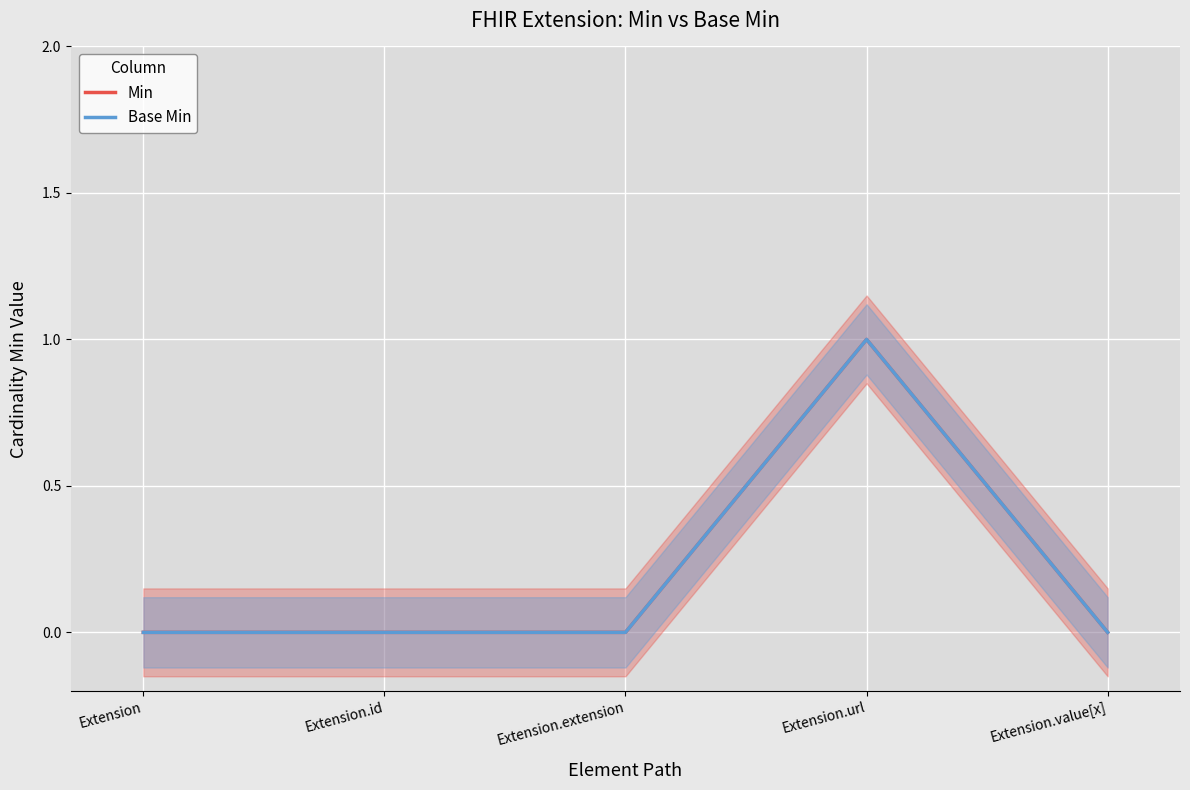

Is the value of Min at Extension.url greater than the value of Base Min at Extension?

Yes